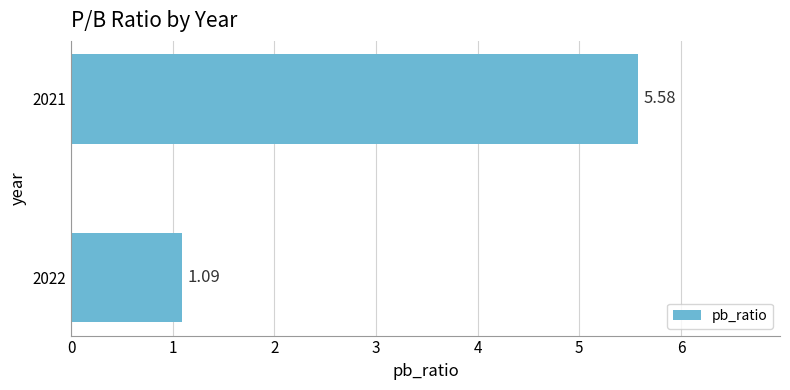

Rank the categories by value from lowest to highest.

2022, 2021